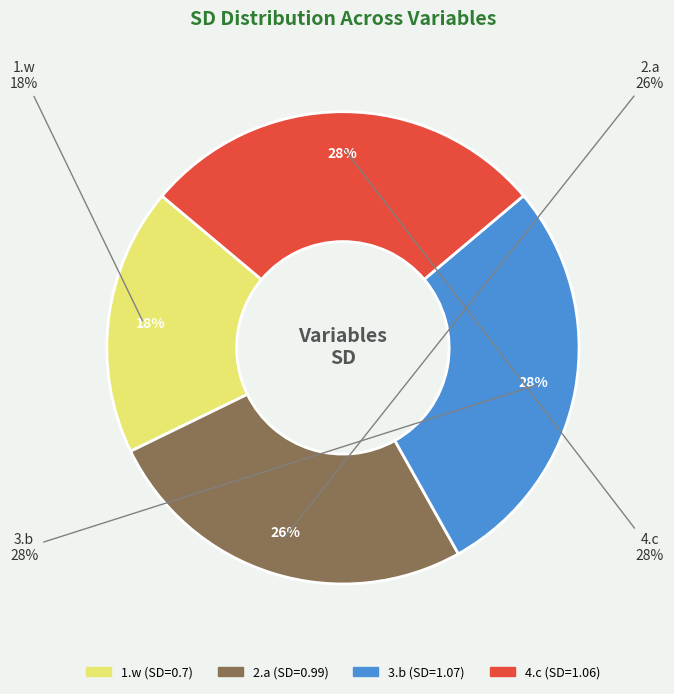

What is the largest slice in the pie chart?

3.b